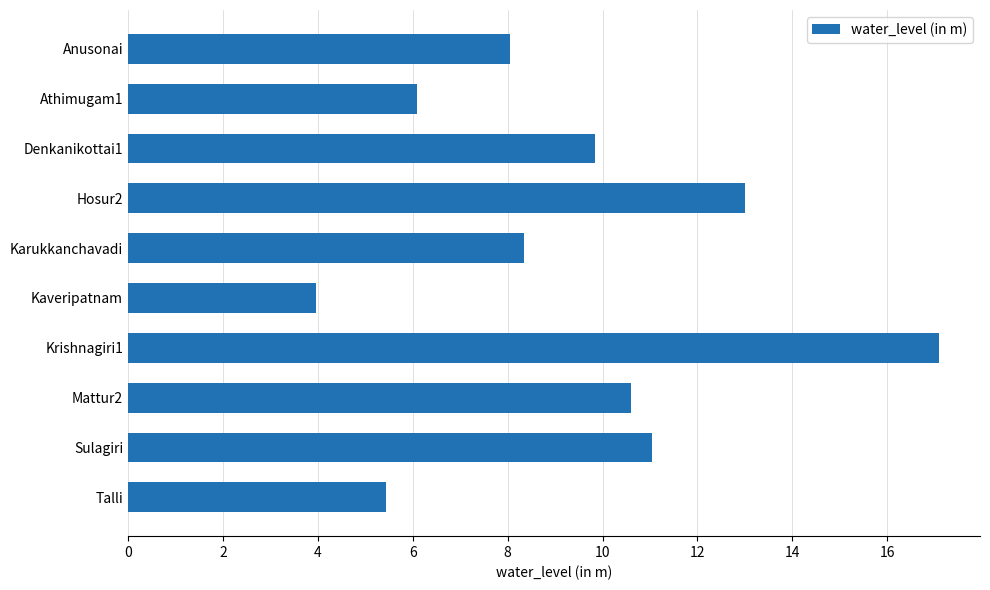

Between Athimugam1 and Mattur2, which is larger?

Mattur2